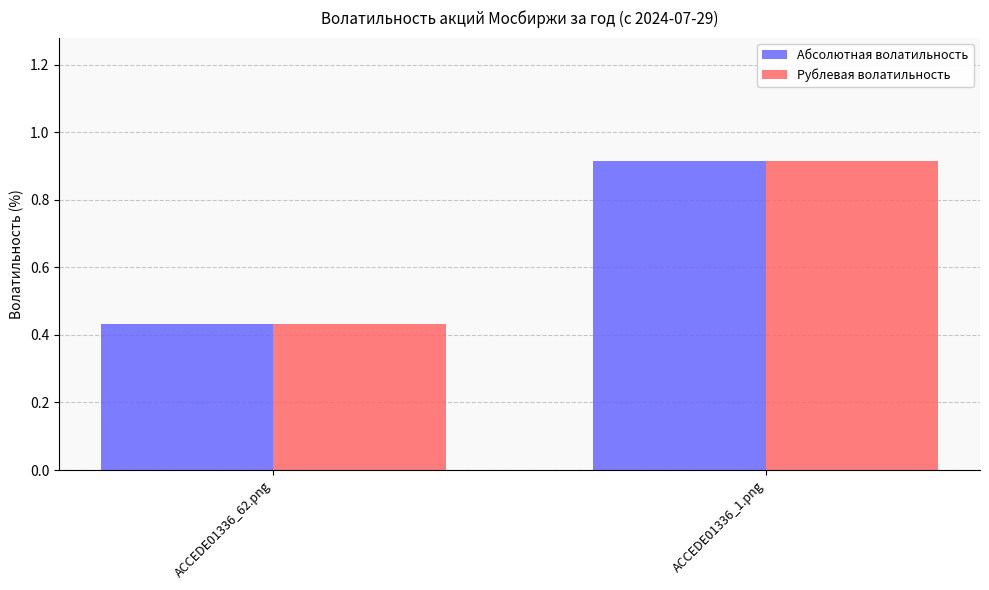

Which category has the highest value in the Абсолютная волатильность series?

ACCEDE01336_1.png